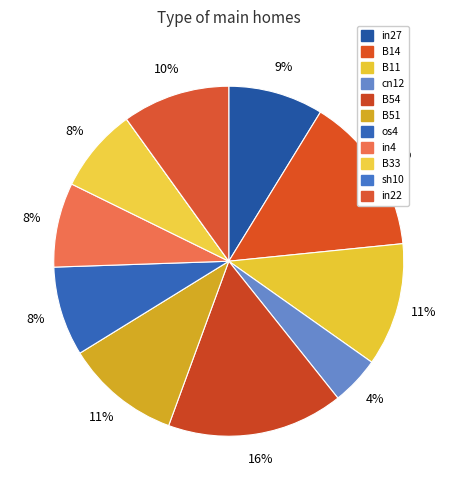

Do B11 and B14 together represent more than half of the pie?

No